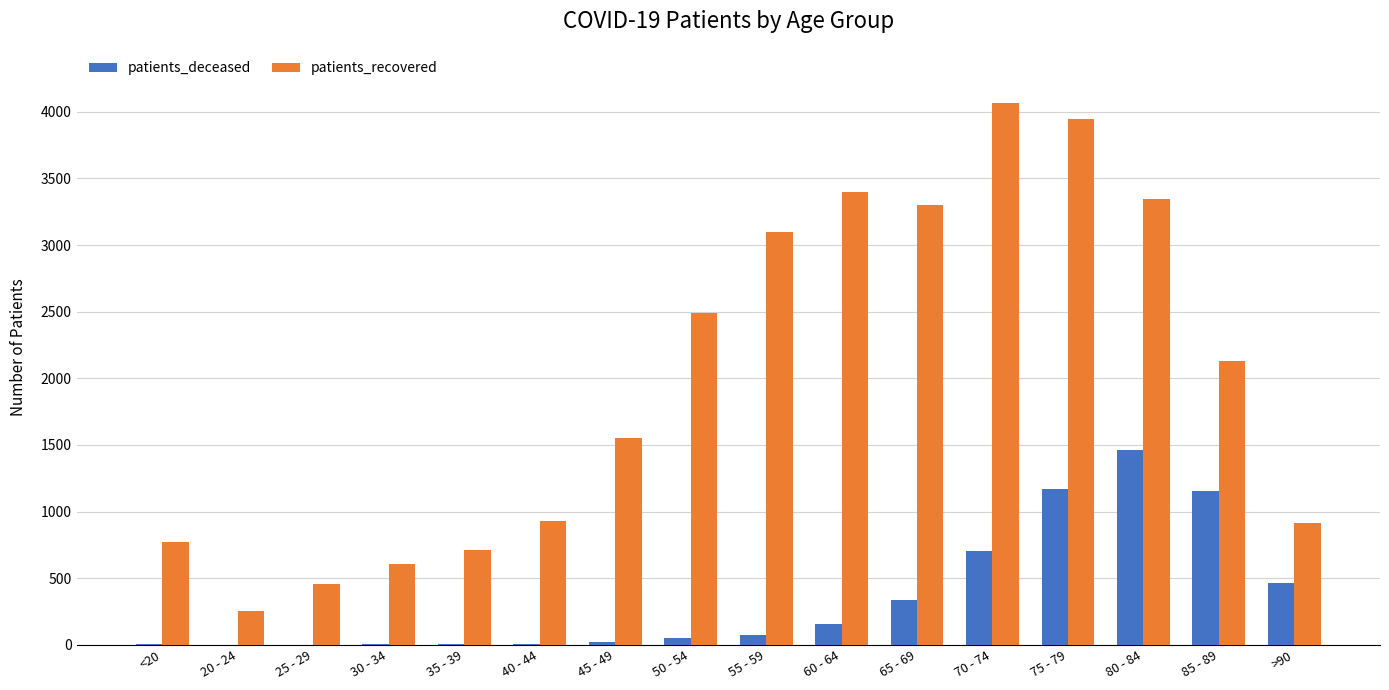

Is the value of patients_recovered at 75 - 79 greater than the value of patients_deceased at 55 - 59?

Yes